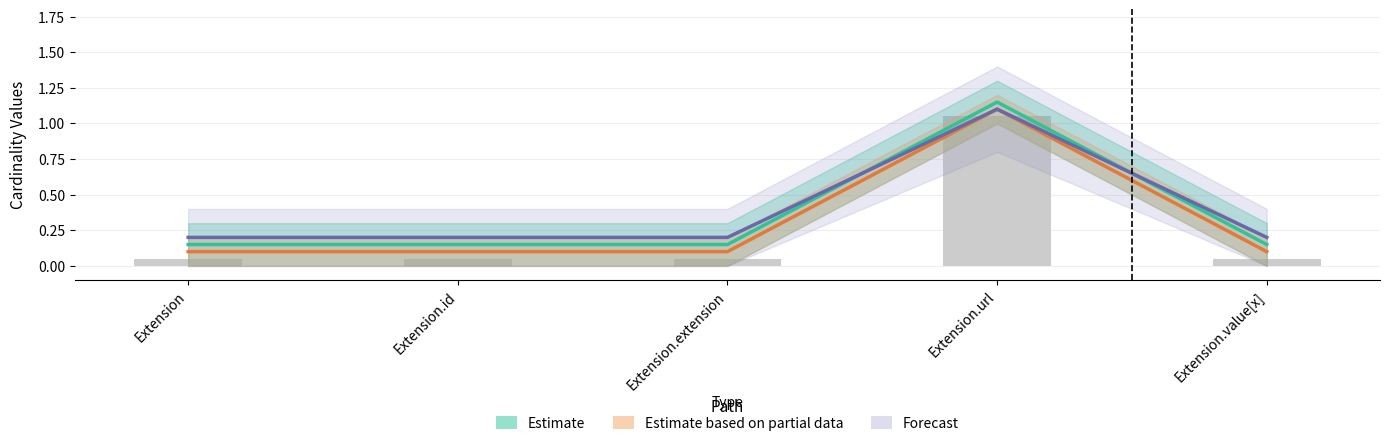

At which label is Forecast closest to 0?

Extension